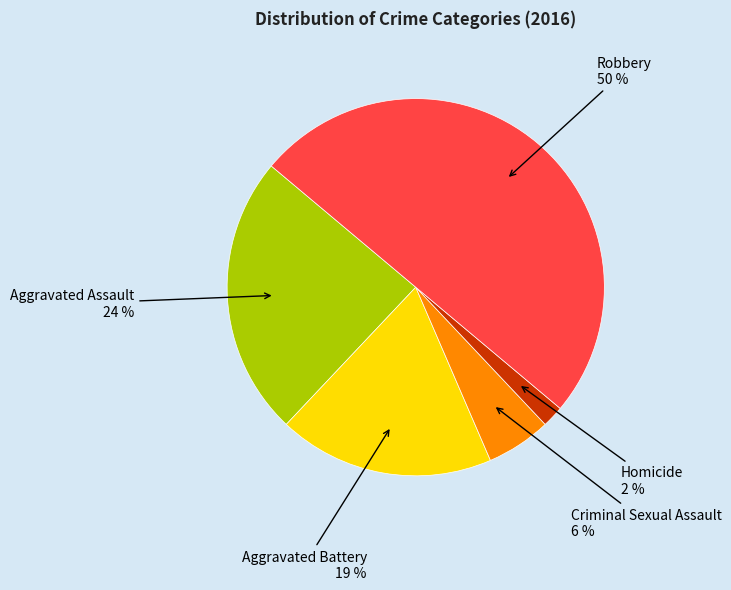

To the nearest percent, what is the difference between the largest and smallest slice percentages?

48%